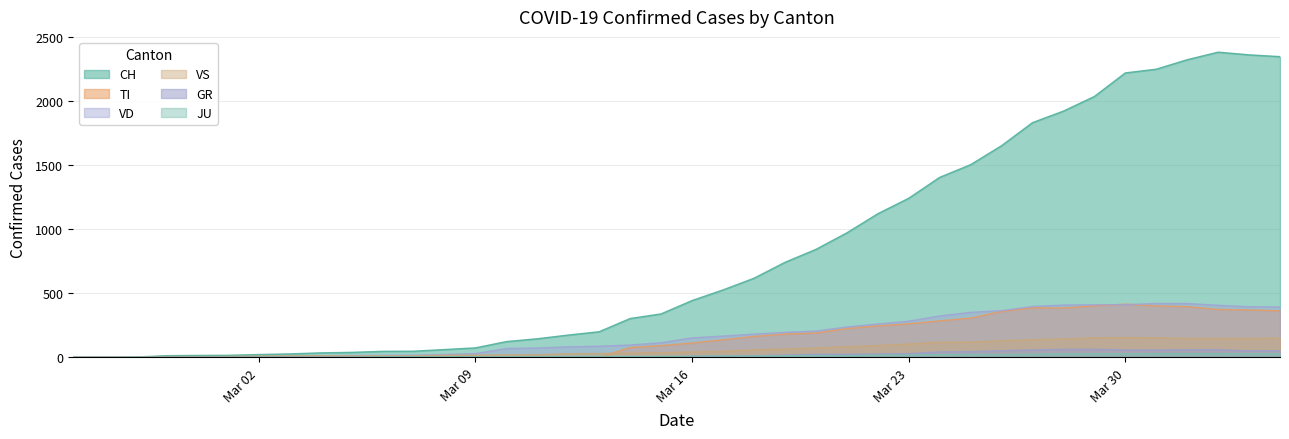

Between 2020-02-25 and 2020-03-10, which series saw the biggest shift?

CH